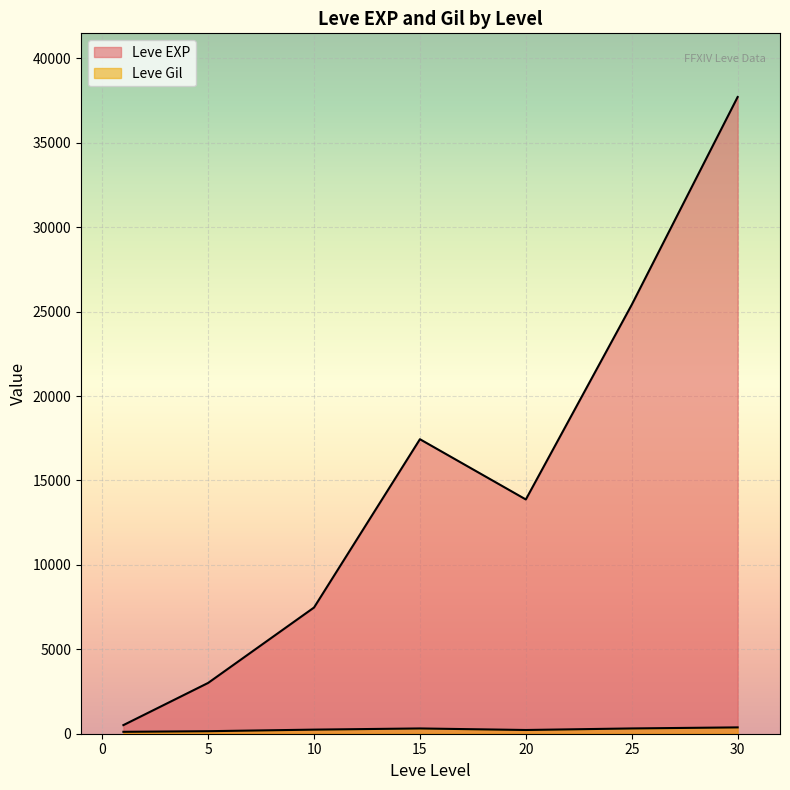

How many lines are shown in the chart?

2